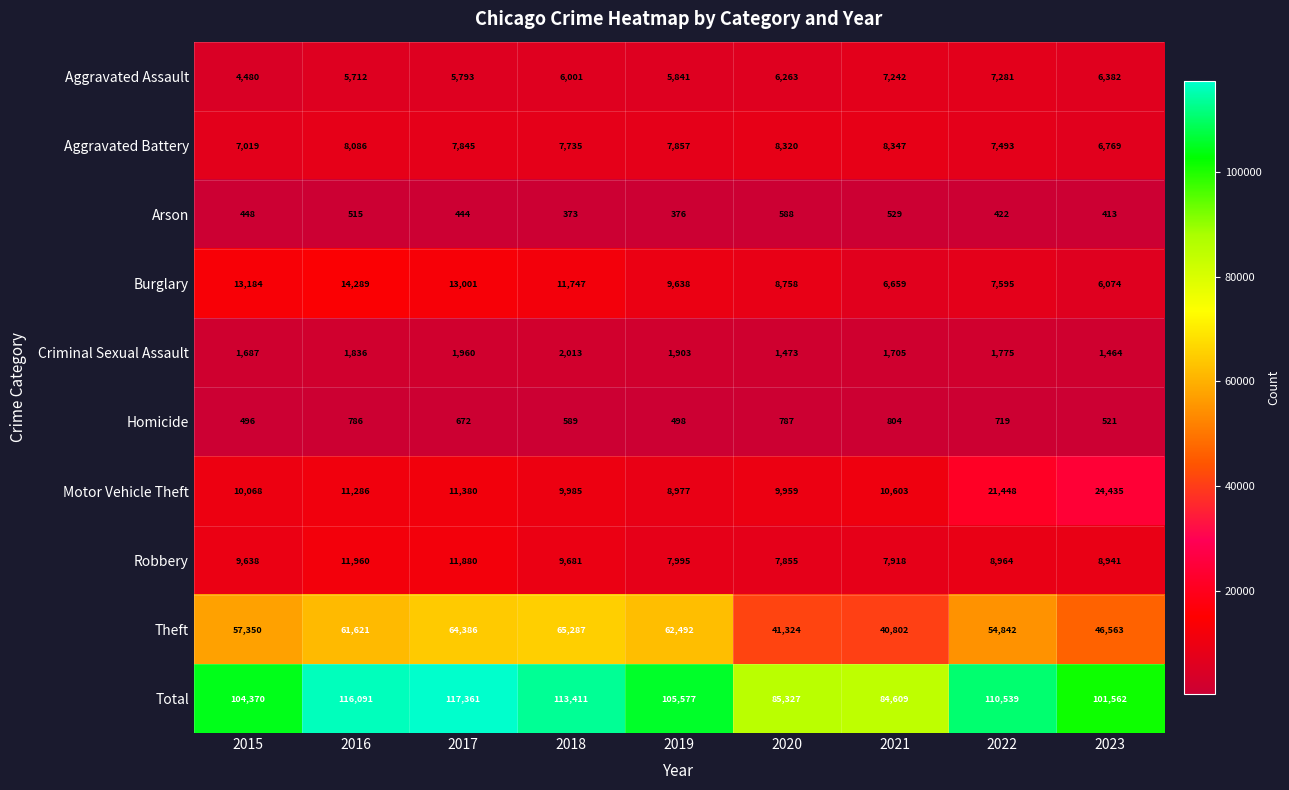

What is the difference between the Robbery values at 2021 and 2017?

3962